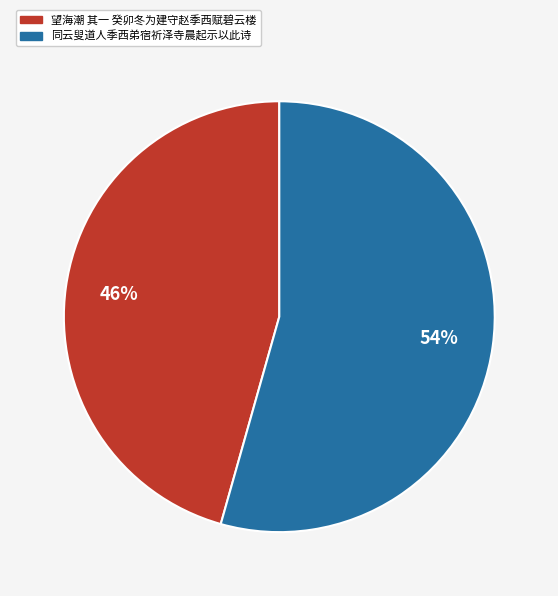

Does 同云叟道人季西弟宿祈泽寺晨起示以此诗 account for over 50% of the chart?

Yes